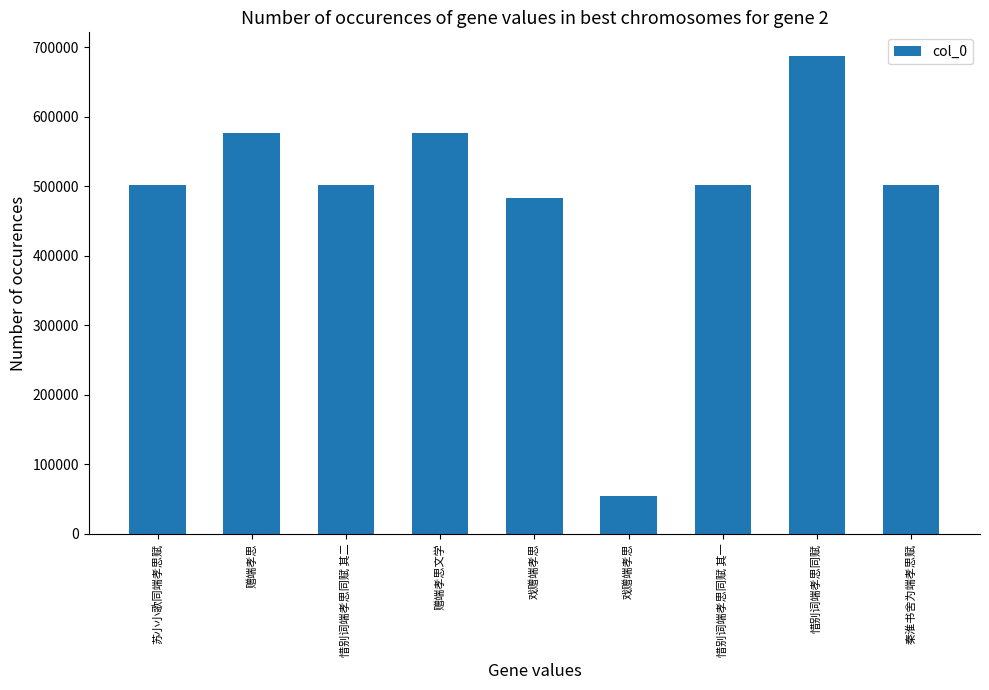

Reading left to right, what are all the values shown in this chart?

苏小小歌同端孝思赋=502398	赠端孝思=575861	惜别词端孝思同赋 其二=502392	赠端孝思文学=575986	戏赠端孝思=482521	戏赠端孝思=54109	惜别词端孝思同赋 其一=502391	惜别词端孝思同赋=686936	秦淮书舍为端孝思赋=502411